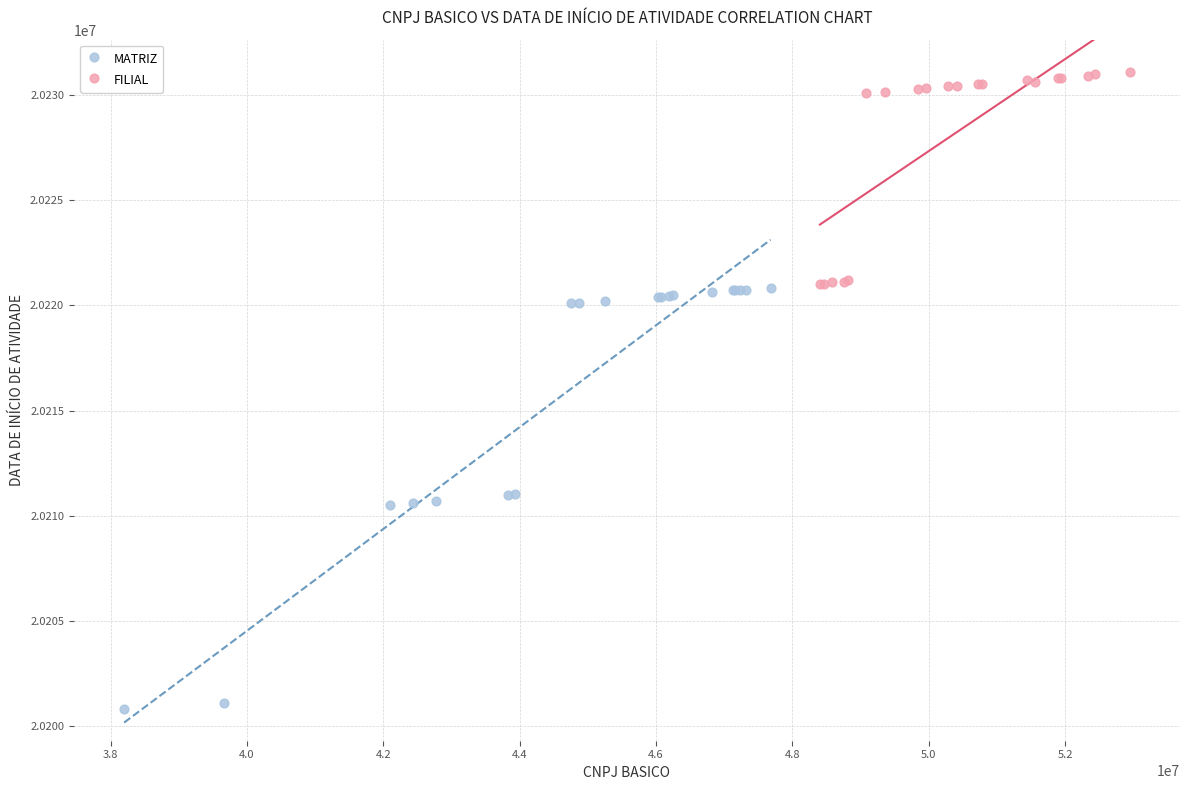

Which series has the widest spread of Y values?

MATRIZ